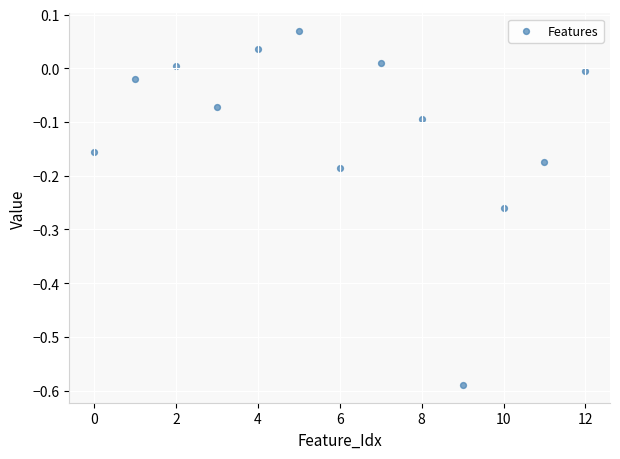

What is the range of Y values (max minus min)?

0.7